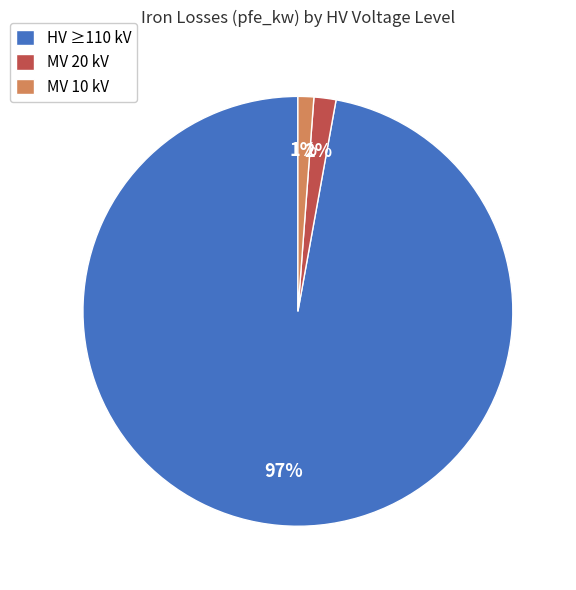

To the nearest percent, what is the difference between the largest and smallest slice percentages?

96%